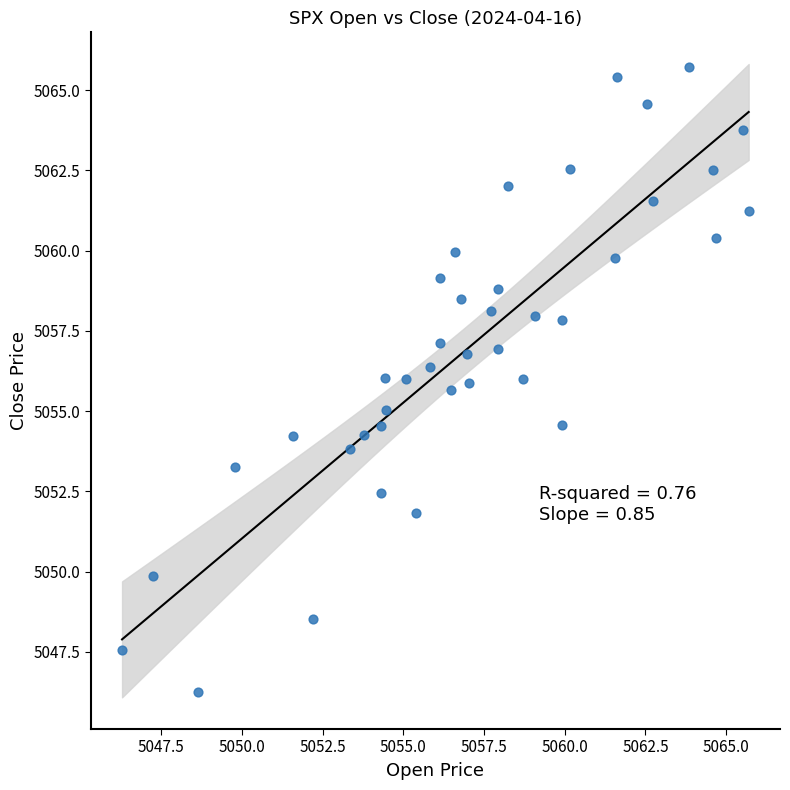

What is the range of Y values (max minus min)?

19.5